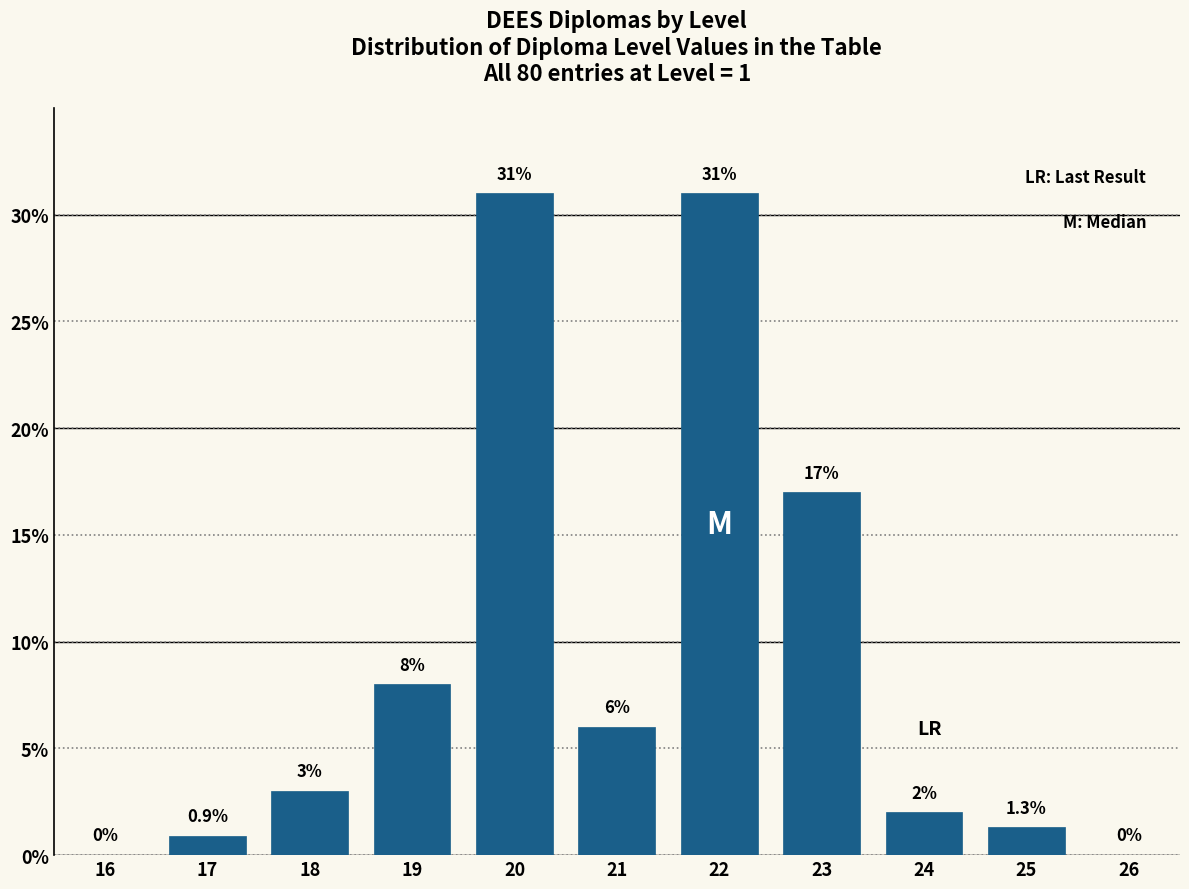

Reading left to right, list all the values displayed in this chart.

16=0.0	17=0.9	18=3.0	19=8.0	20=31.0	21=6.0	22=31.0	23=17.0	24=2.0	25=1.3	26=0.0